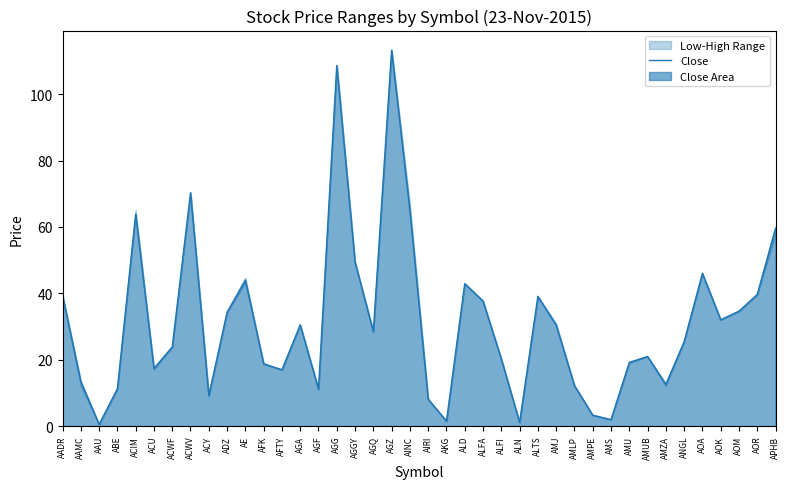

True or false: the data has more than 0 interior local peaks.

True